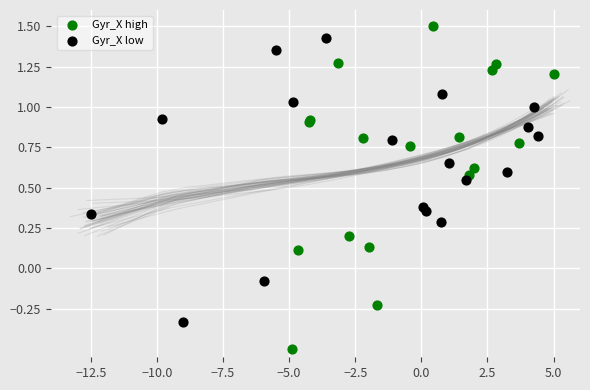

Which series reaches the minimum Y coordinate?

Gyr_X high